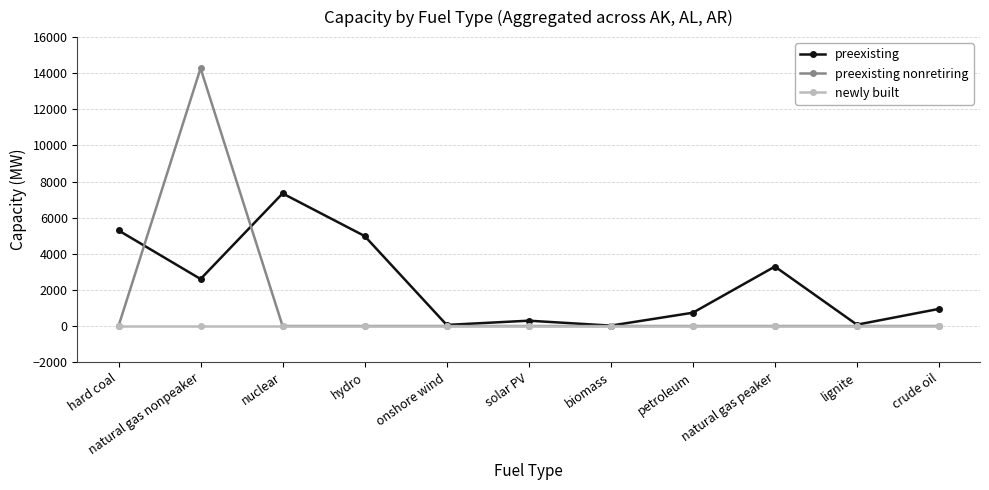

Is the value of preexisting at petroleum greater than the value of preexisting nonretiring at natural gas peaker?

Yes